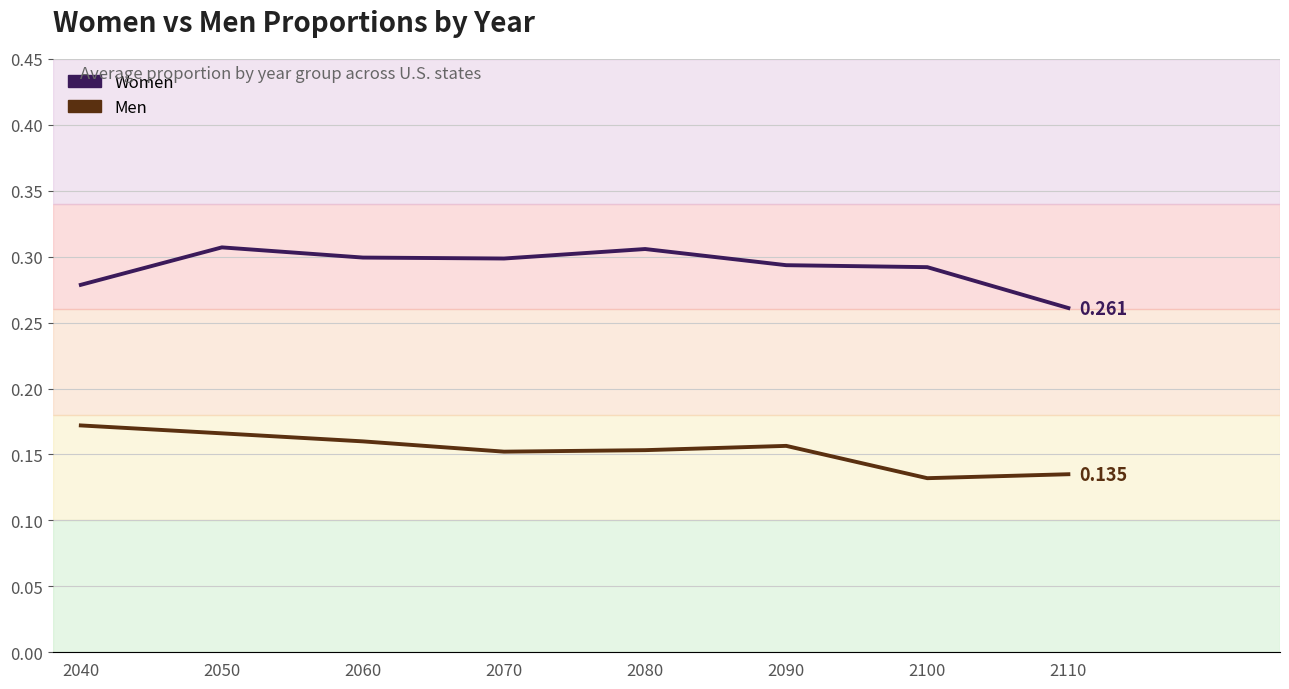

Where is the first local minimum for Women?

2070